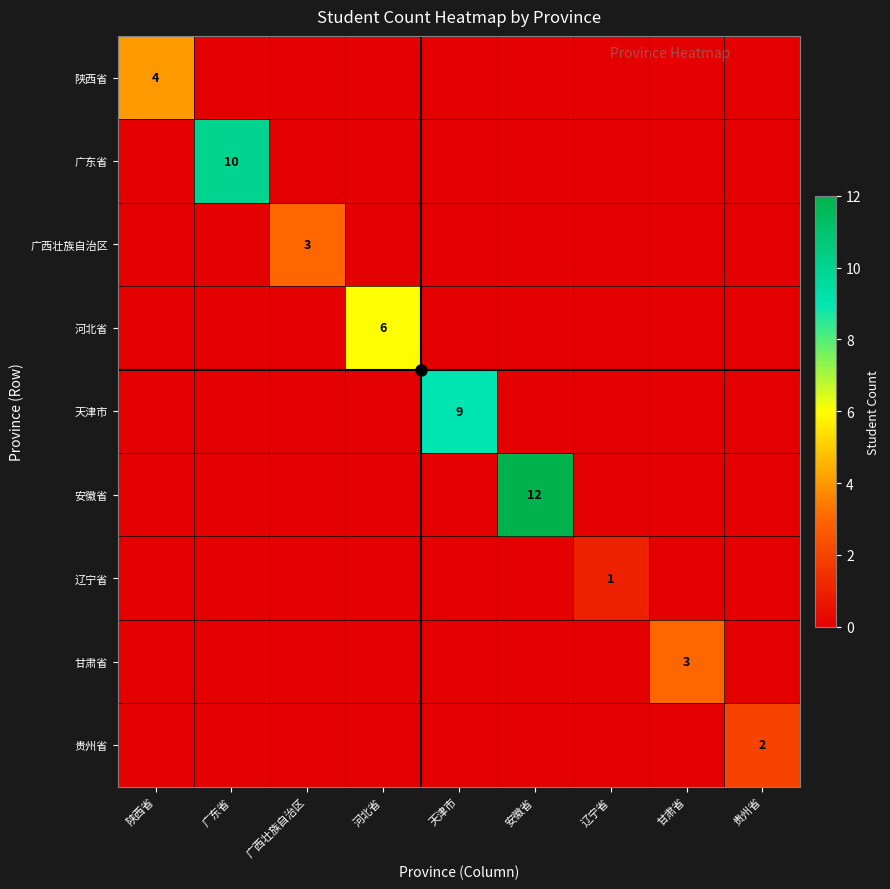

The 河北省 series shows -2 at 广西壮族自治区. True or false?

False